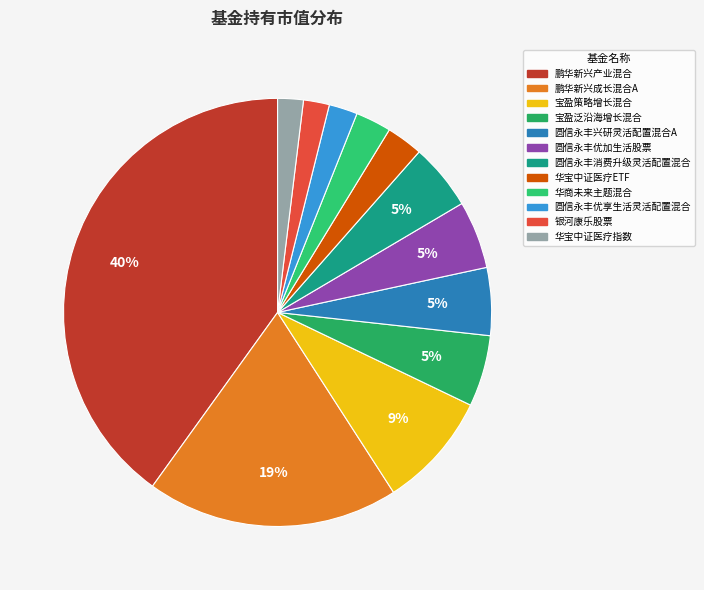

To the nearest percent, what is the combined percentage of 银河康乐股票 and 圆信永丰优加生活股票?

7%